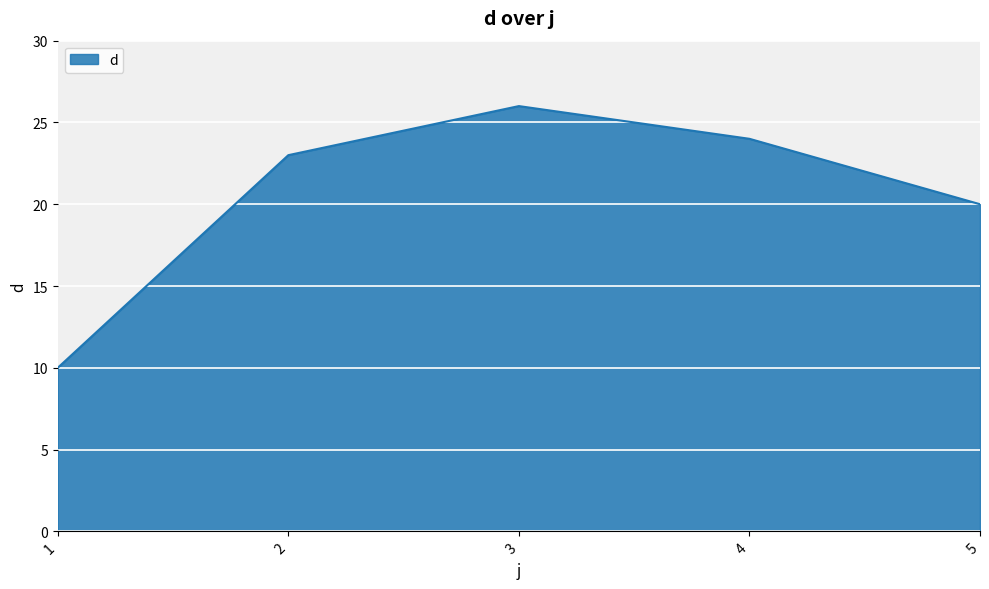

List the labels in order of value, smallest first.

1, 5, 2, 4, 3